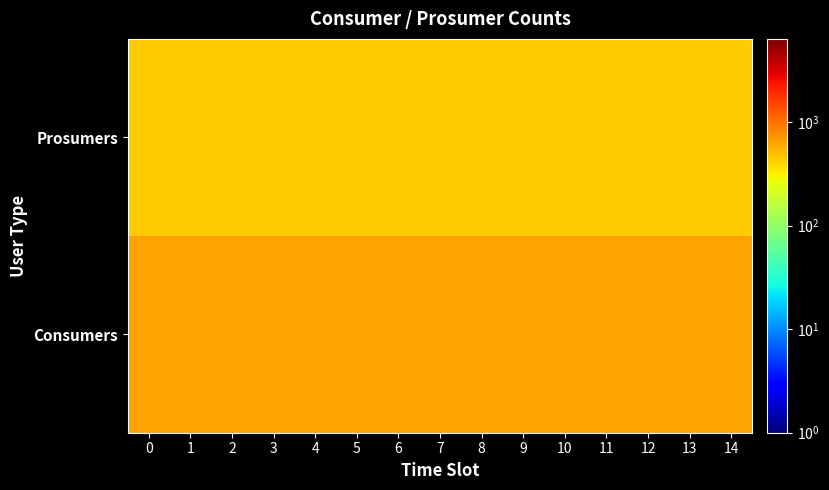

What is the greatest value displayed?

635